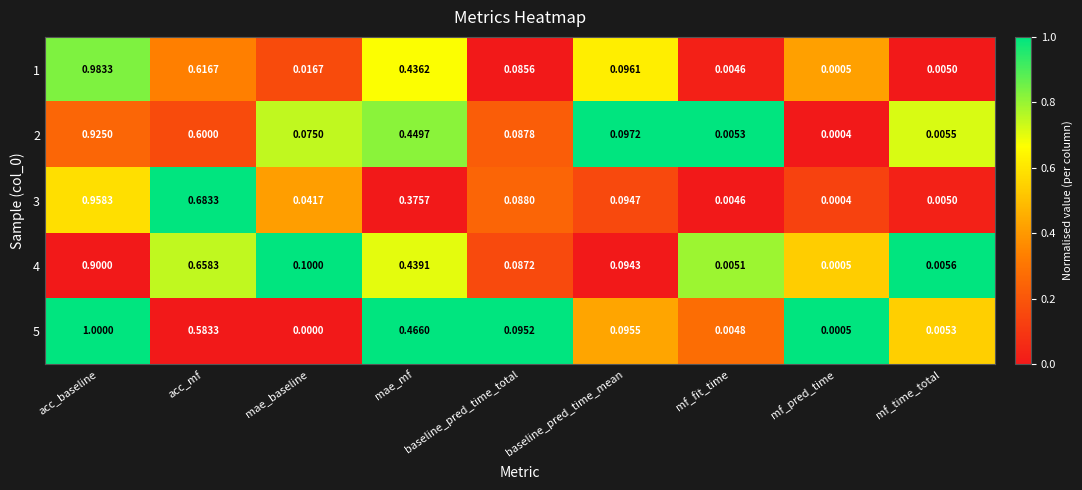

Which label corresponds to the smallest value in the chart?

mae_baseline